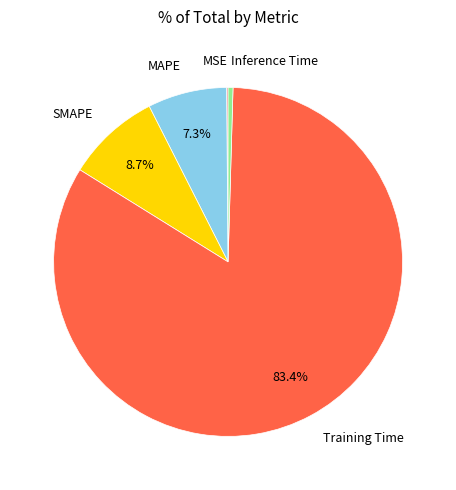

Is Inference Time the majority of the pie?

No